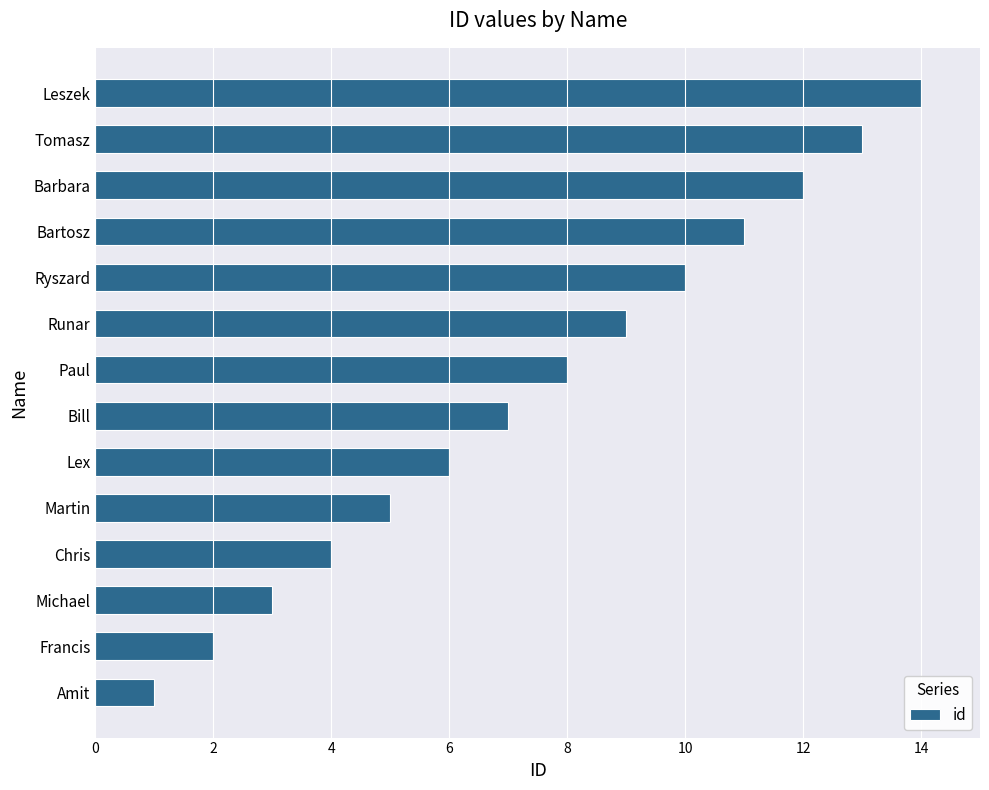

Between Tomasz and Bill, which is larger?

Tomasz